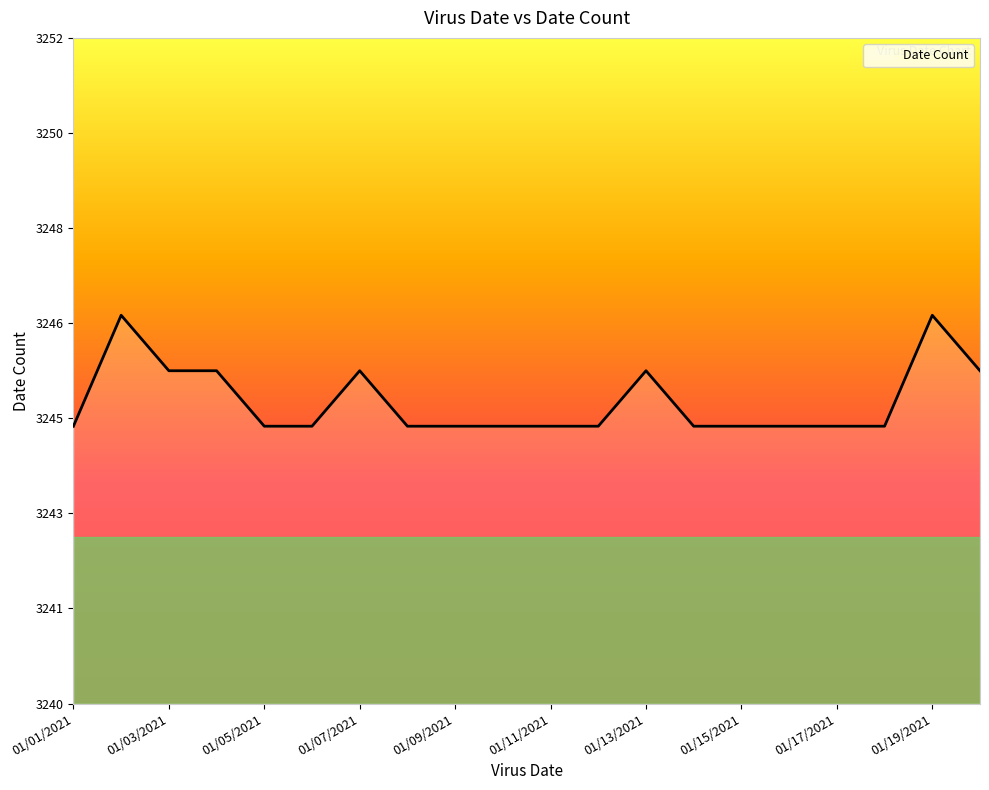

What is the value of the 12th point from the left?

3245